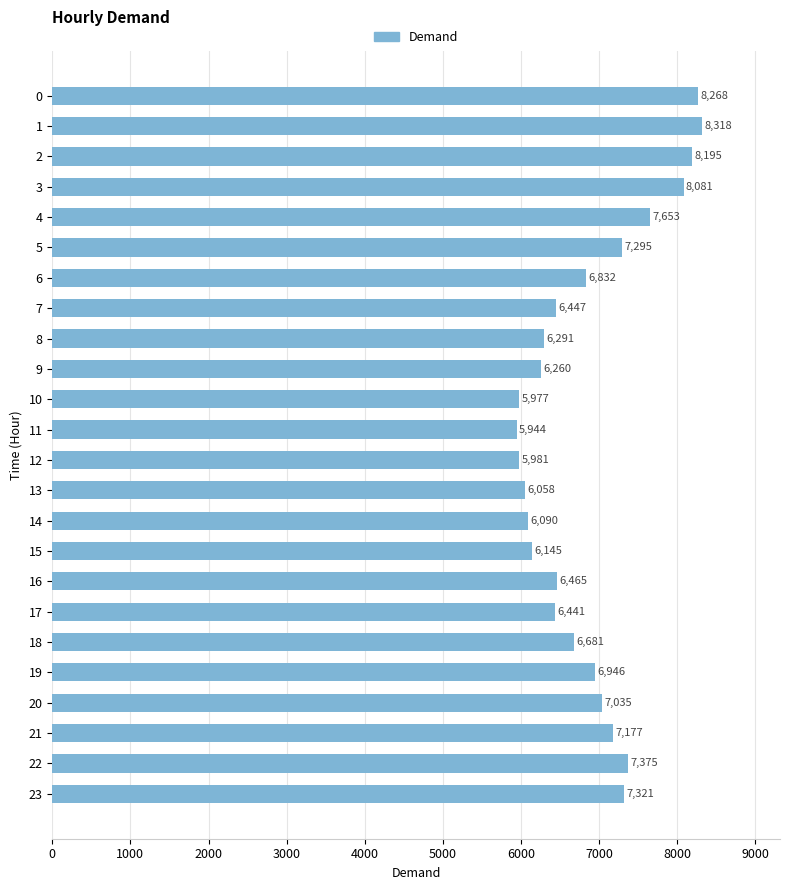

At which label is the value closest to 7131?

21